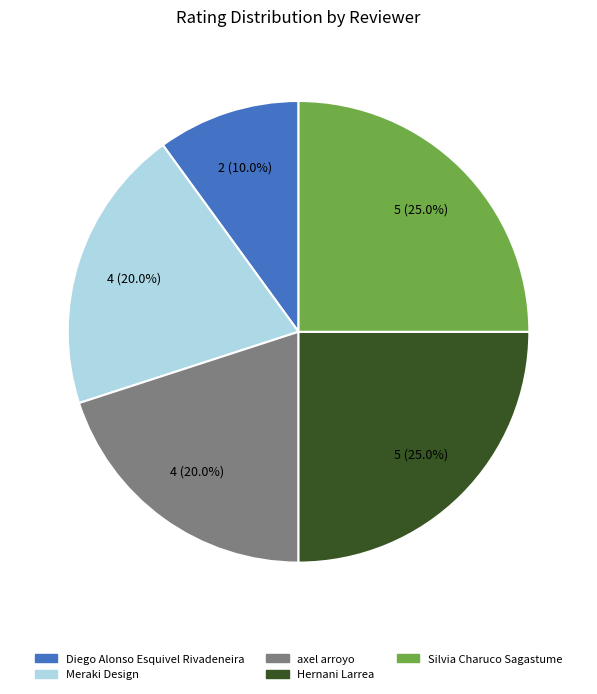

What percentage do Hernani Larrea and axel arroyo together represent?

45.0%